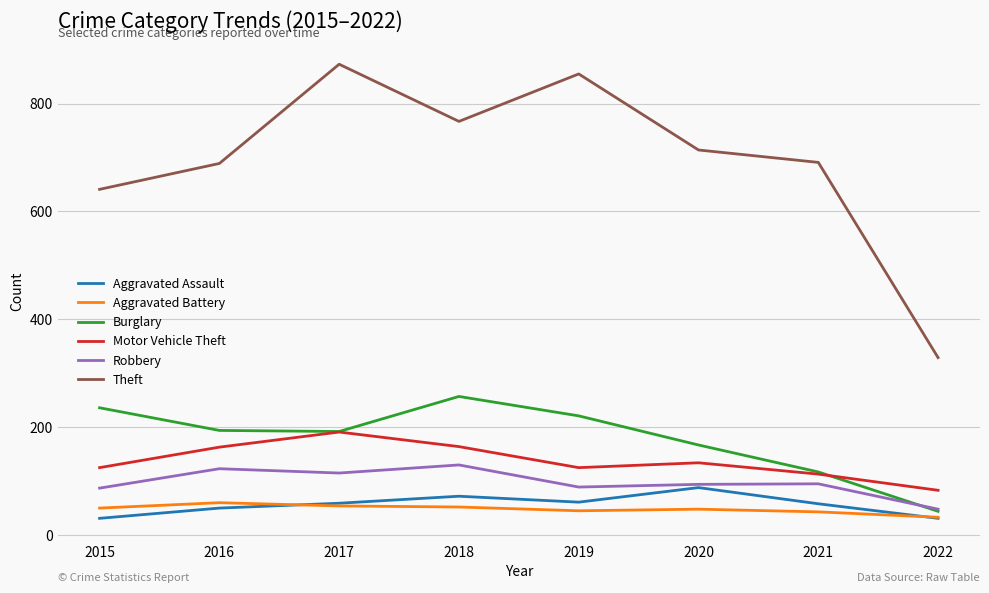

True or false: Burglary and Aggravated Battery intersect in this chart.

False